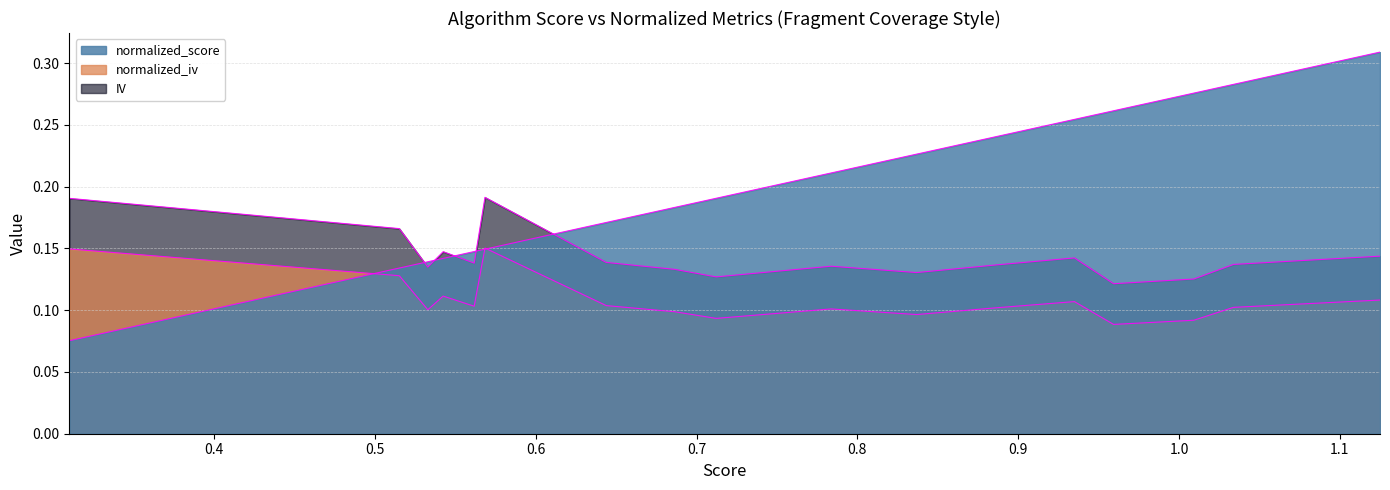

Does the chart display data point markers on the line(s)?

No